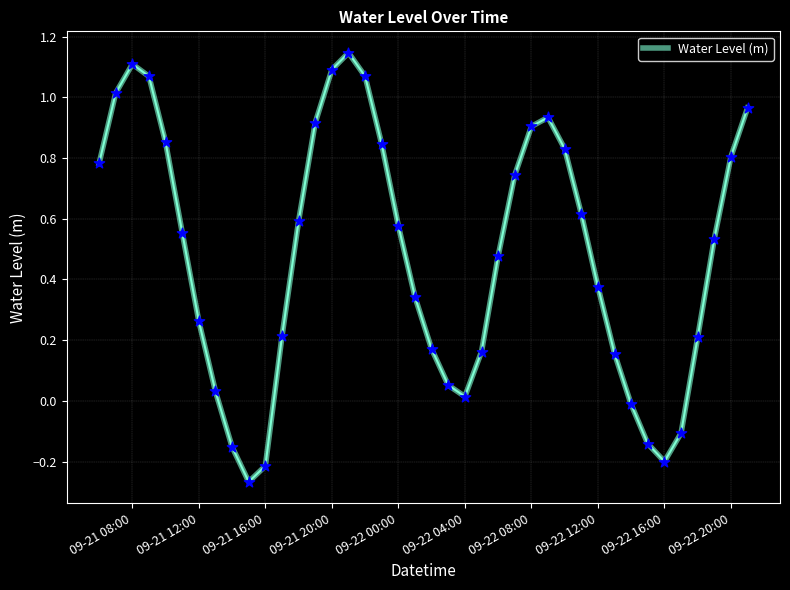

What is the difference between the maximum and minimum values?

1.4